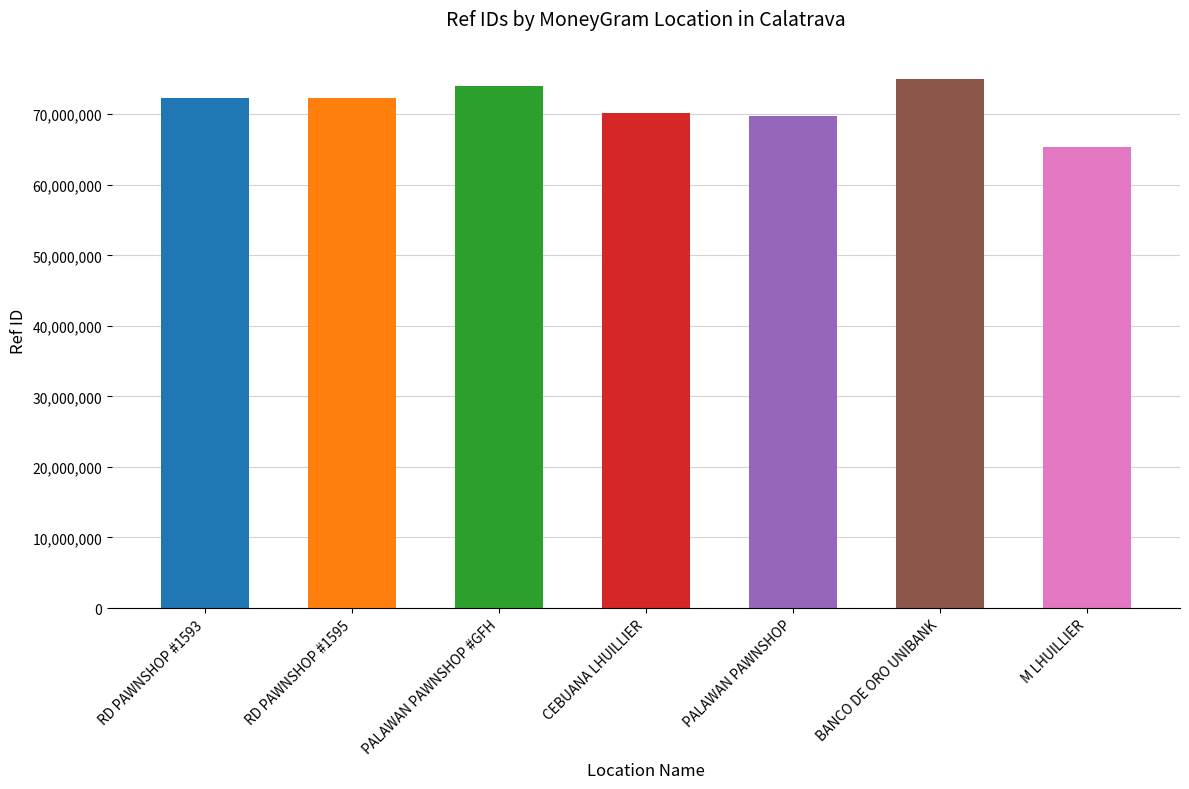

What is the approximate value at PALAWAN PAWNSHOP, to the nearest 50?

69750450